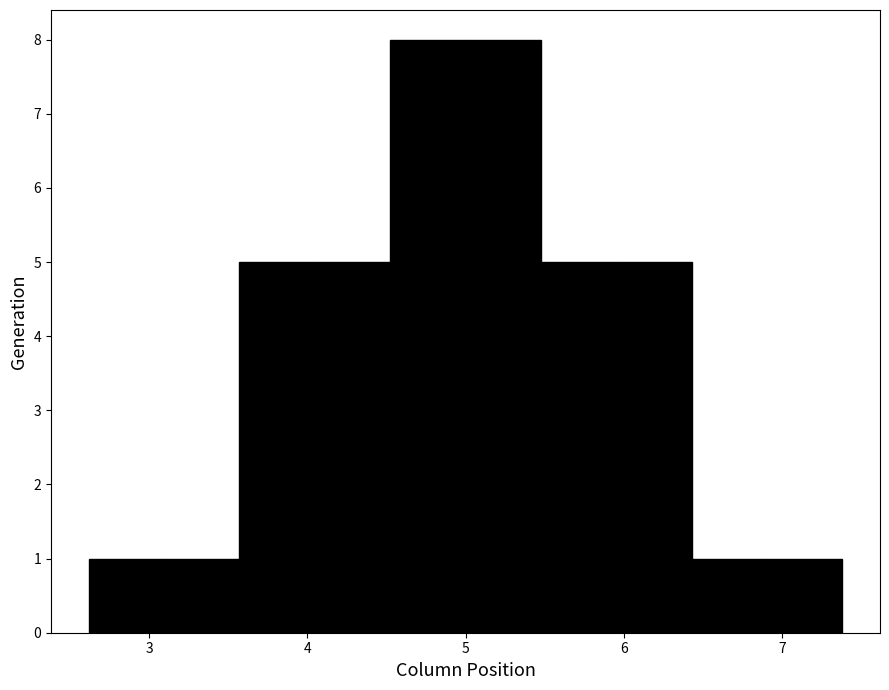

How tall is the bar that spans 3.1 to 3.6 on the x-axis? Neither the bar edges nor the heights are printed on the chart, so give them approximately, as read against the axes.

1